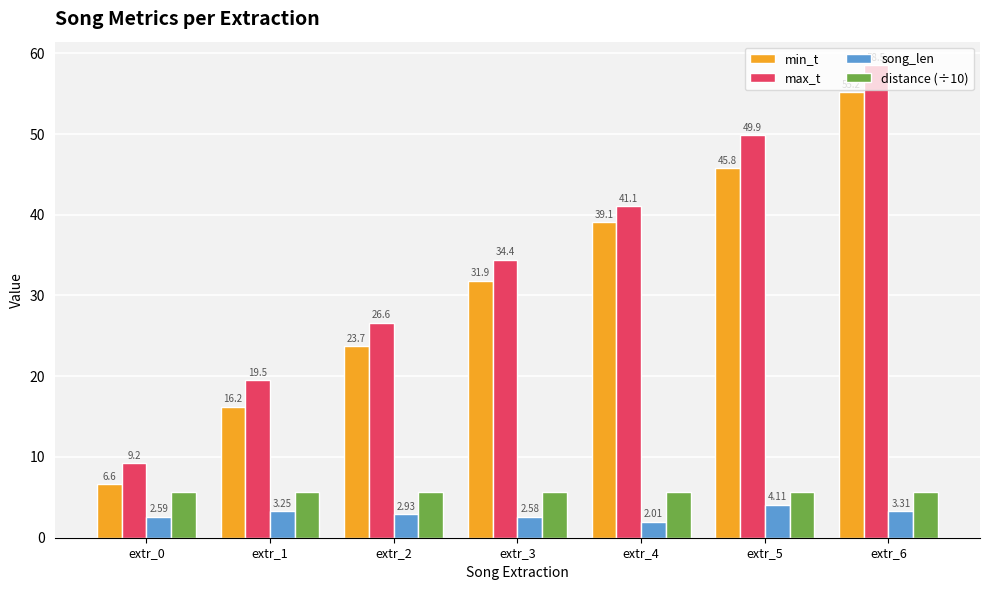

Which series has the largest total across all categories?

max_t